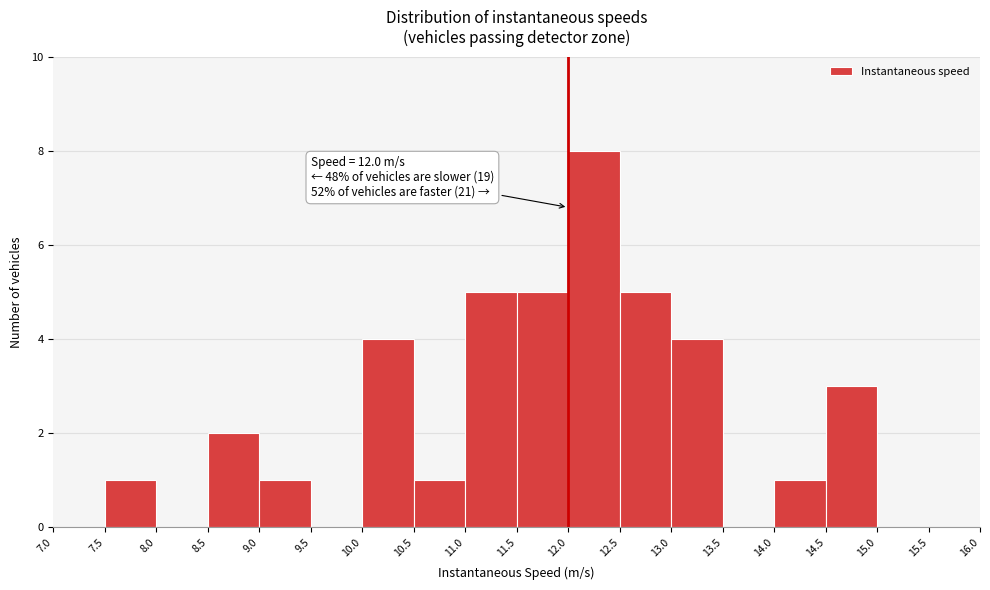

Over which range of the x-axis is the bar tallest?

12.0 to 12.5